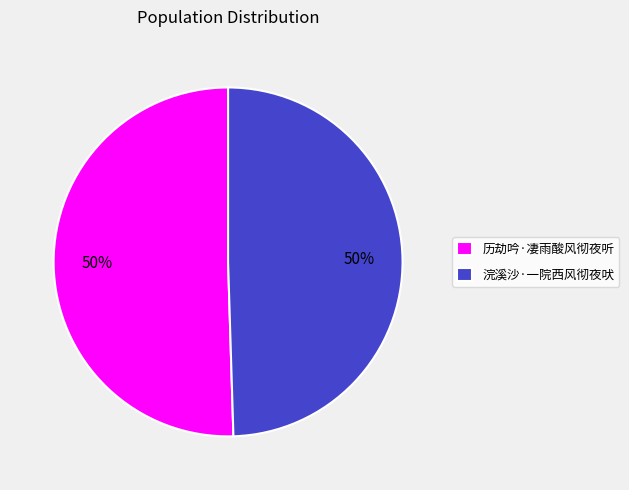

Is it true that 浣溪沙·一院西风彻夜吠 is 50% of the pie?

True